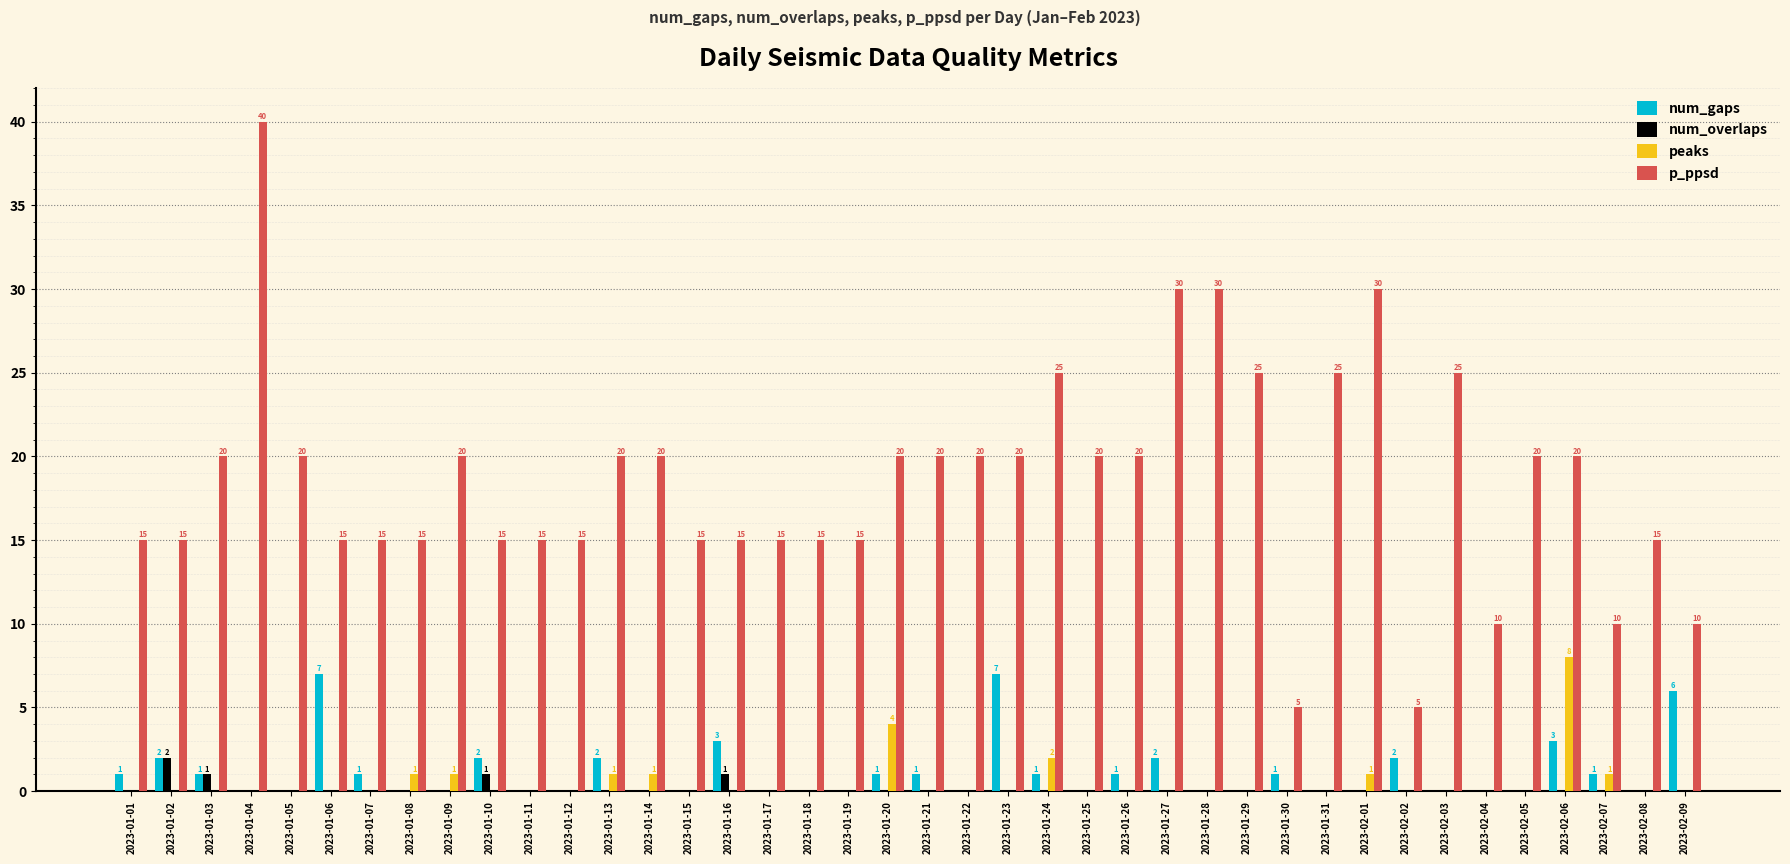

True or false: p_ppsd has a value of 20 at 2023-01-21.

True